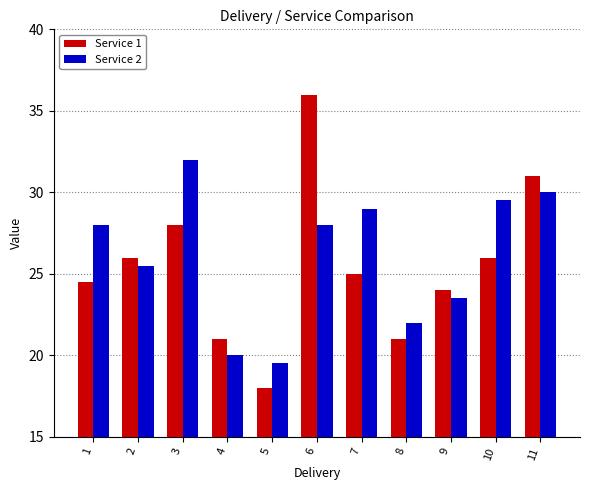

True or false: Service 1 has a value of 13.9 at 8.

False